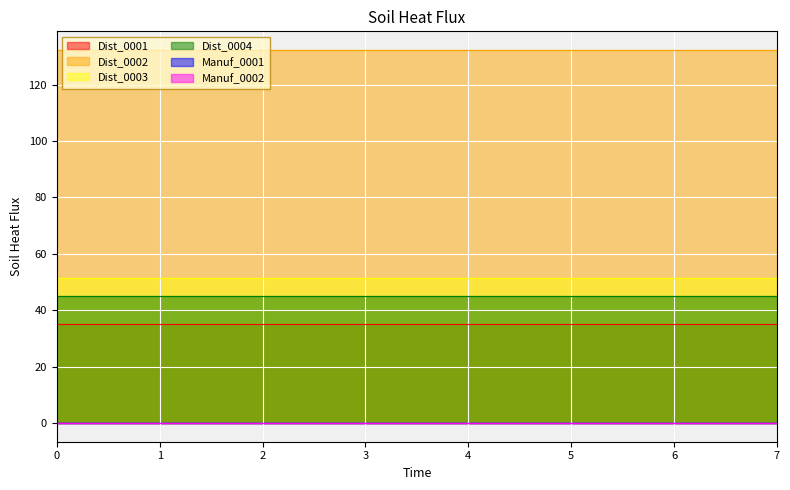

How many data points does each series have?

8